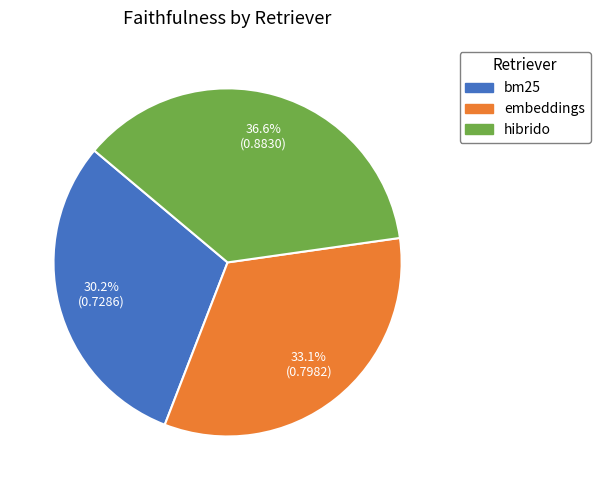

What is the largest slice in the pie chart?

hibrido